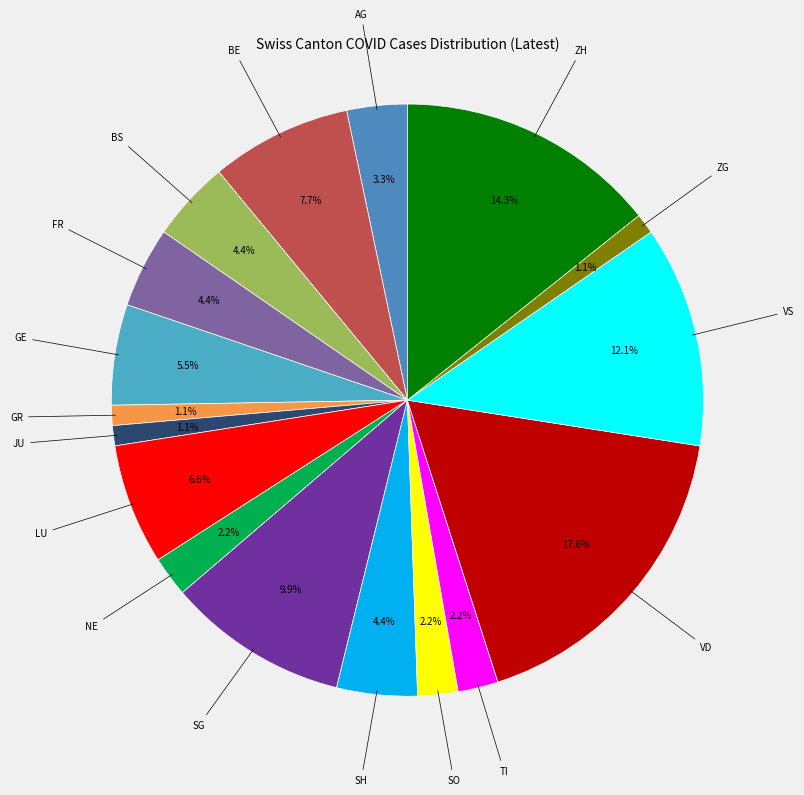

How many segments does this pie chart have?

17